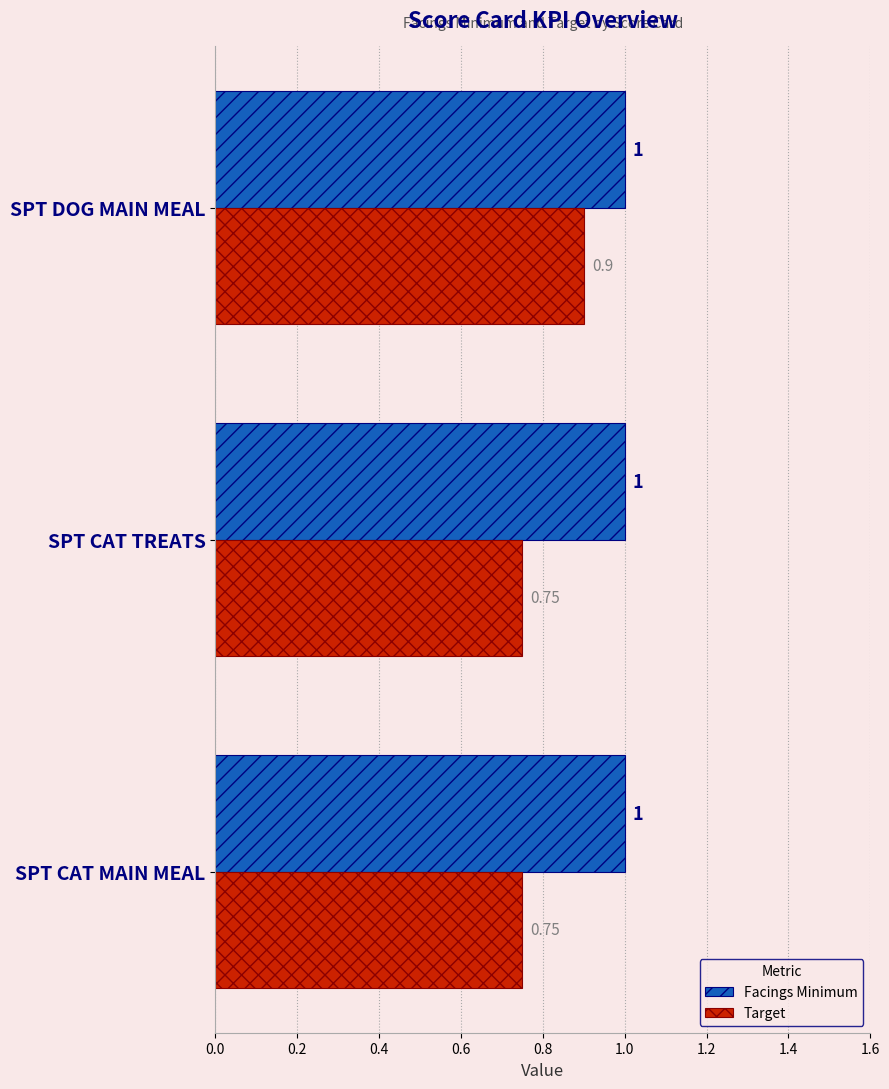

What is the sum of all Facings Minimum values?

3.0